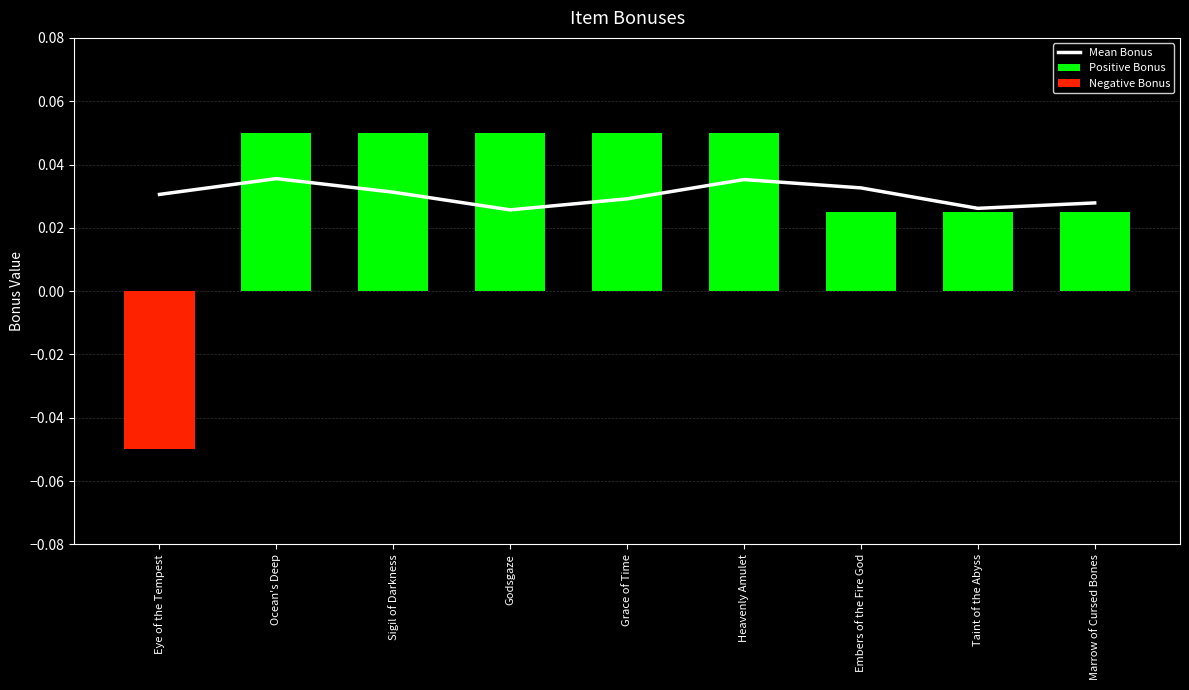

Reading right to left, what are all the values shown in this chart?

Mean Bonus: Marrow of Cursed Bones=0.0	Taint of the Abyss=0.0	Embers of the Fire God=0.0	Heavenly Amulet=0.0	Grace of Time=0.0	Godsgaze=0.0	Sigil of Darkness=0.0	Ocean's Deep=0.0	Eye of the Tempest=0.0
Positive Bonus: Marrow of Cursed Bones=0.0	Taint of the Abyss=0.0	Embers of the Fire God=0.0	Heavenly Amulet=0.1	Grace of Time=0.1	Godsgaze=0.1	Sigil of Darkness=0.1	Ocean's Deep=0.1	Eye of the Tempest=0.0
Negative Bonus: Marrow of Cursed Bones=0.0	Taint of the Abyss=0.0	Embers of the Fire God=0.0	Heavenly Amulet=0.0	Grace of Time=0.0	Godsgaze=0.0	Sigil of Darkness=0.0	Ocean's Deep=0.0	Eye of the Tempest=-0.1